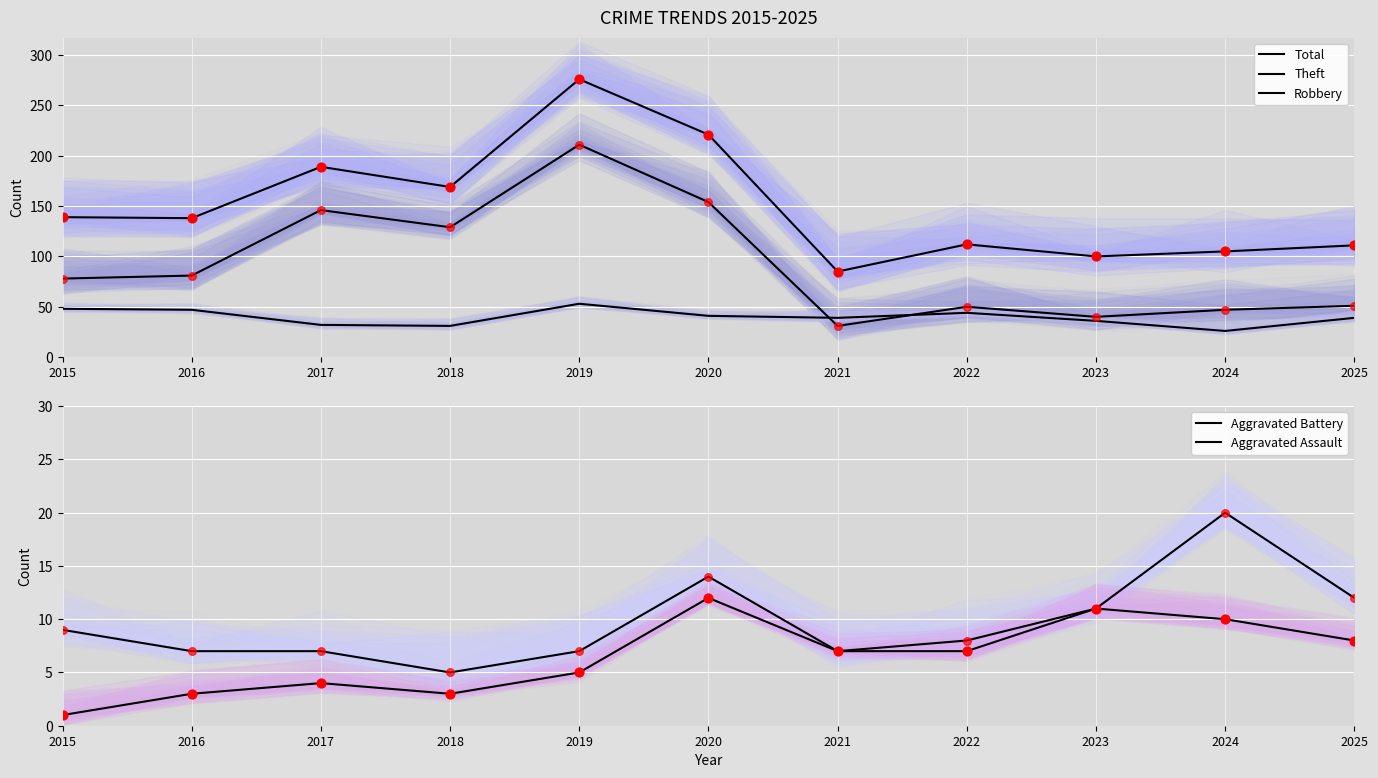

What are all the series names shown in the legend?

Total, Theft, Robbery, Aggravated Battery, Aggravated Assault